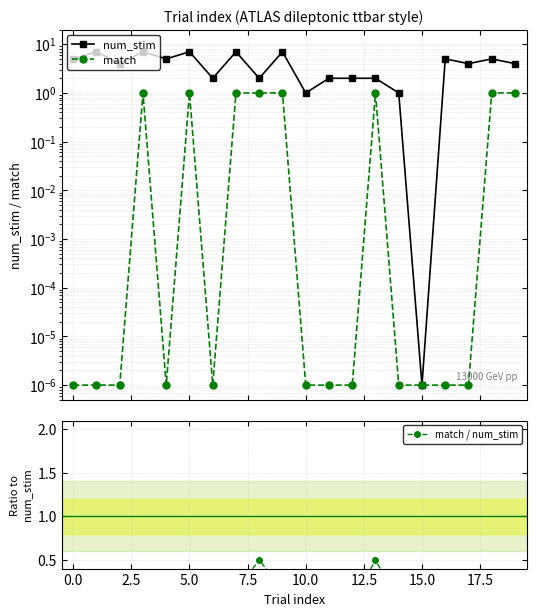

How many data points does each series have?

20